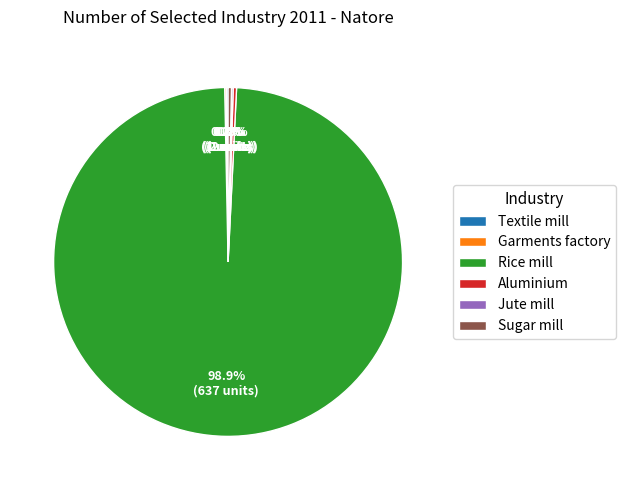

To the nearest percent, what is the average slice percentage?

17%